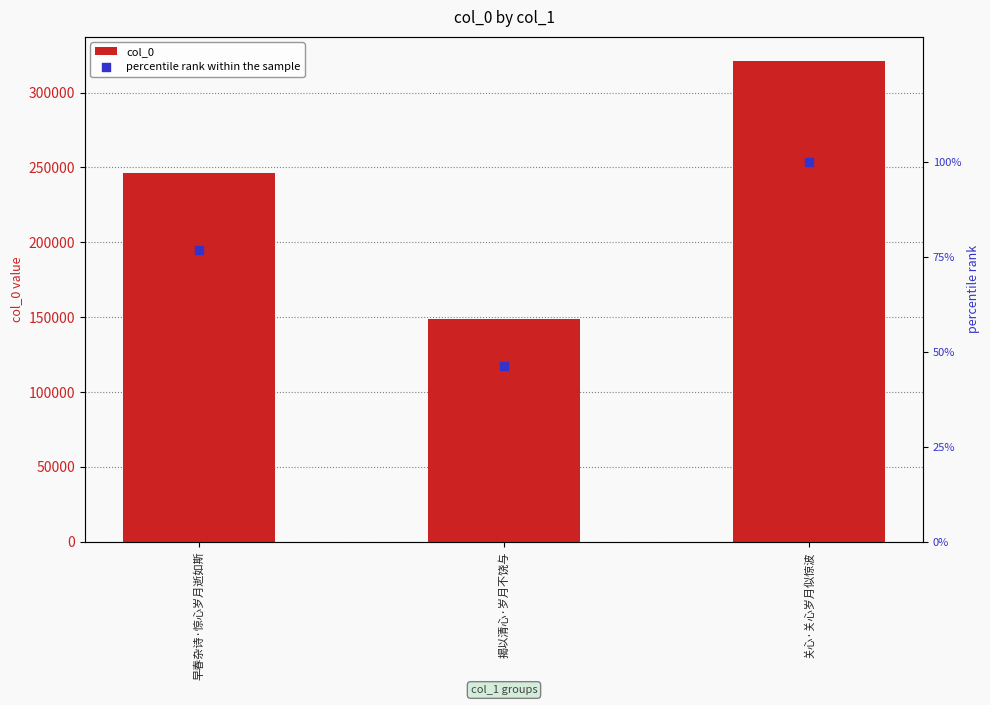

At how many categories does at least one series exceed 71611?

3